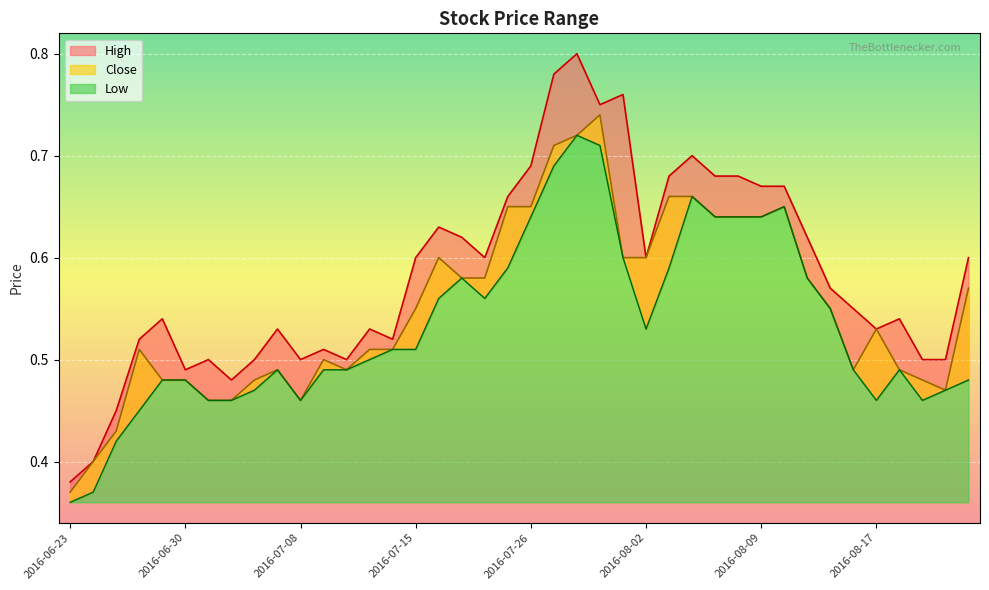

Which category has the lowest value across all series?

2016-06-23